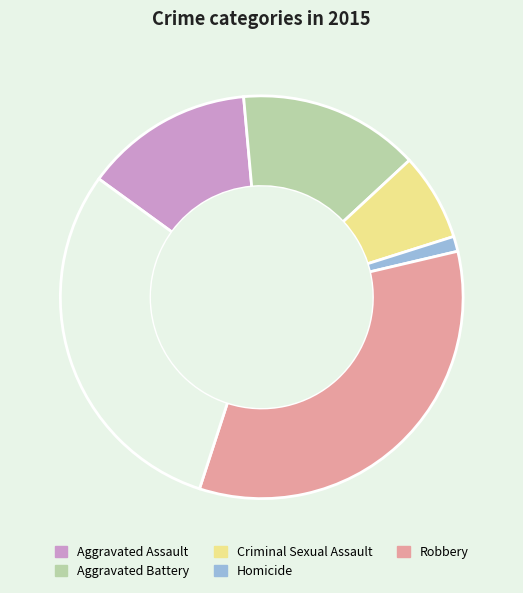

Is there any slice that represents more than half of the pie?

No